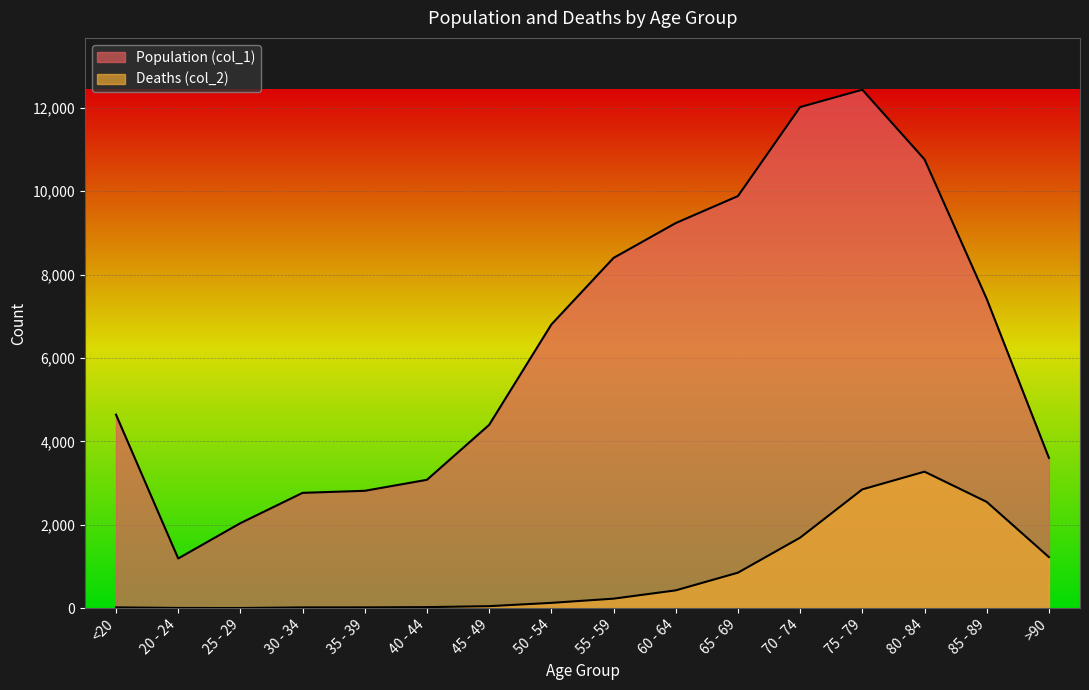

Between 45 - 49 and 60 - 64, which is larger?

60 - 64